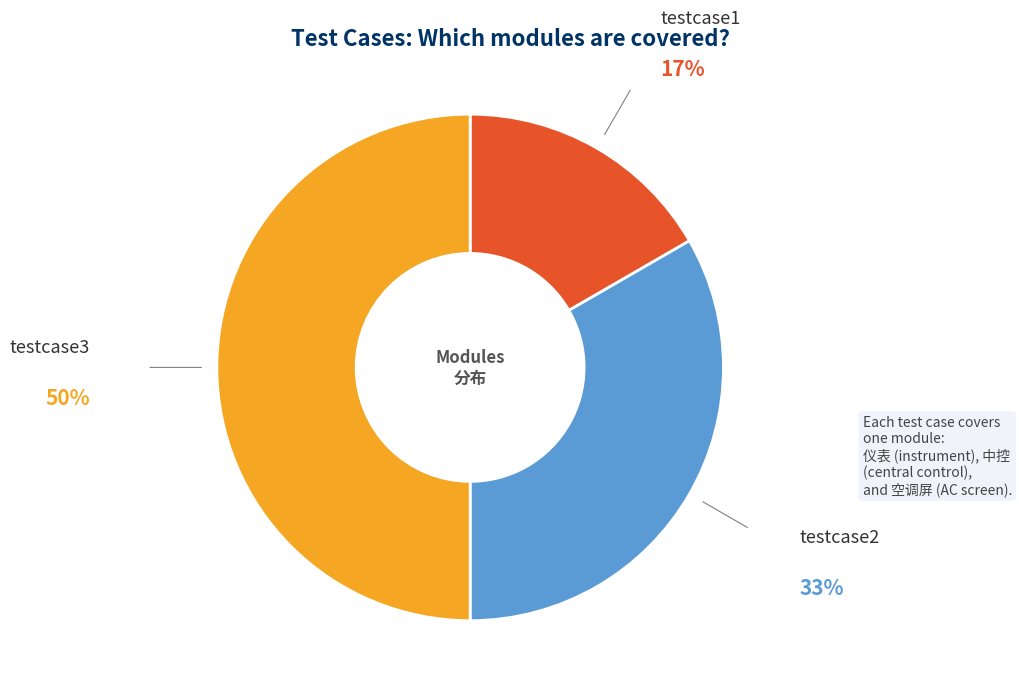

Which slice is the largest?

testcase3